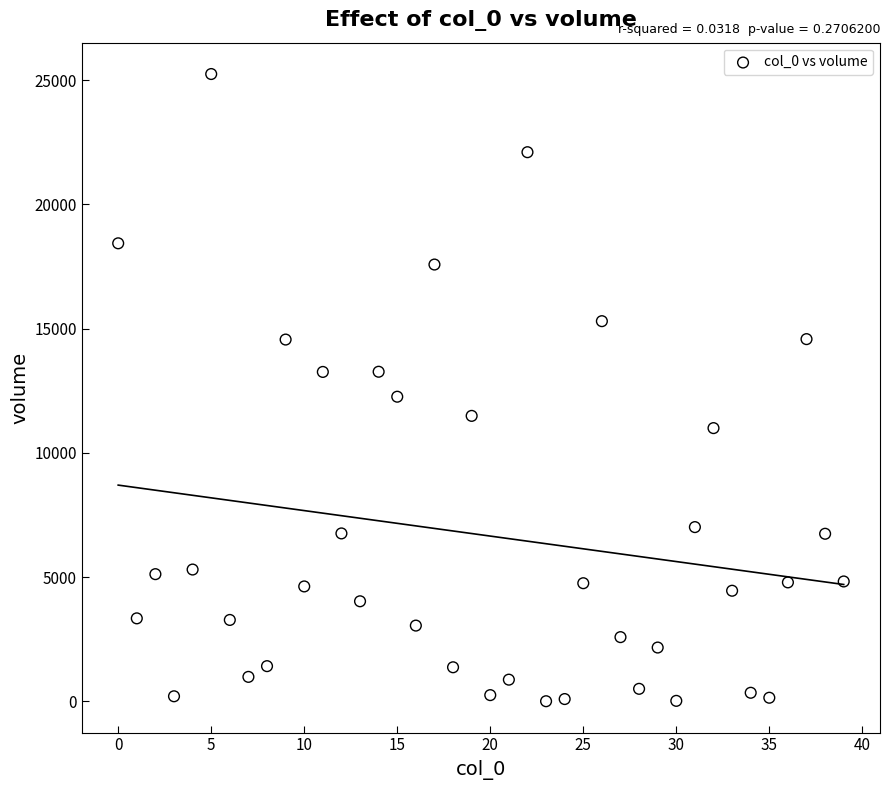

What is the range of Y values (max minus min)?

25246.2